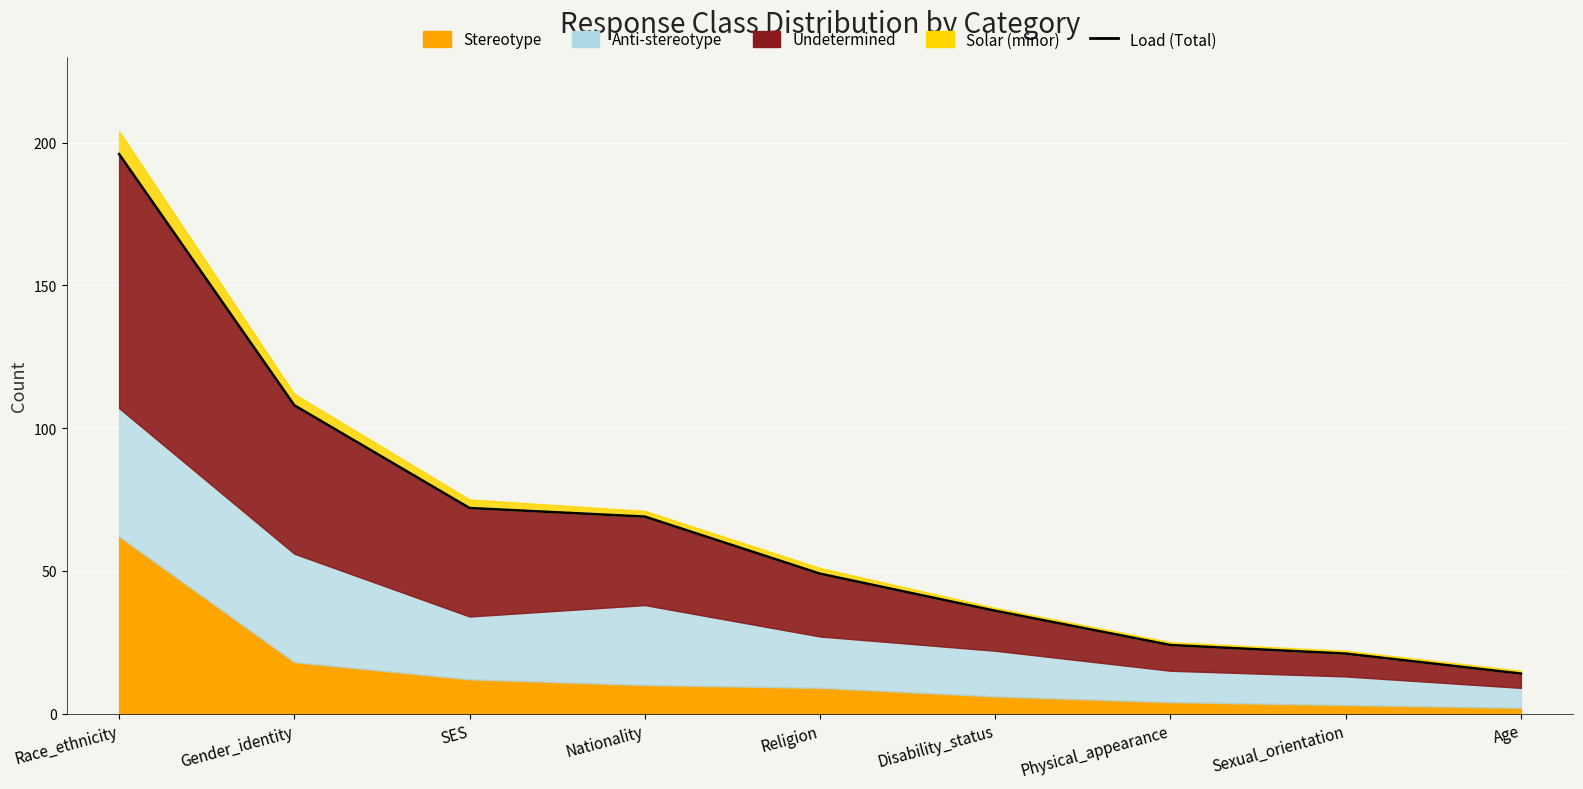

What is the change in value from Gender_identity to Nationality?

-39